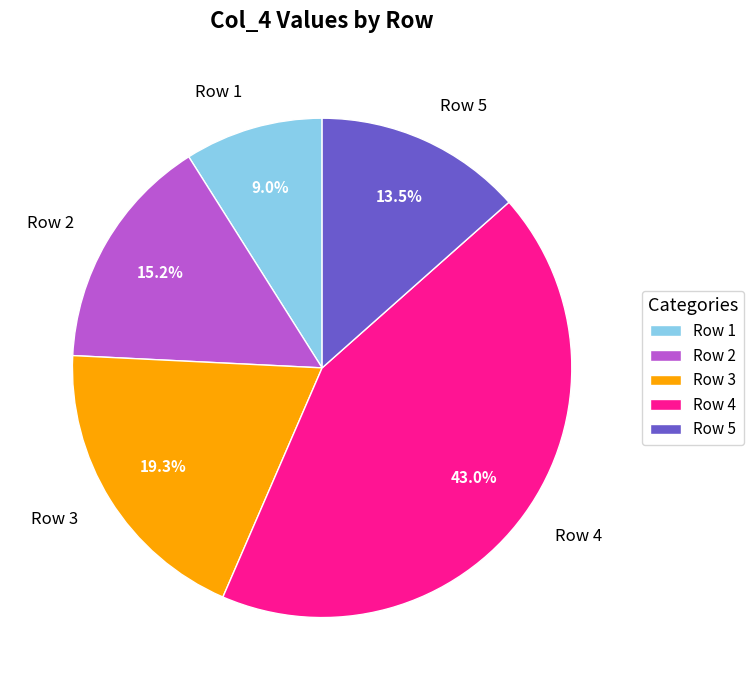

Rank the categories by value from highest to lowest.

Row 4, Row 3, Row 2, Row 5, Row 1